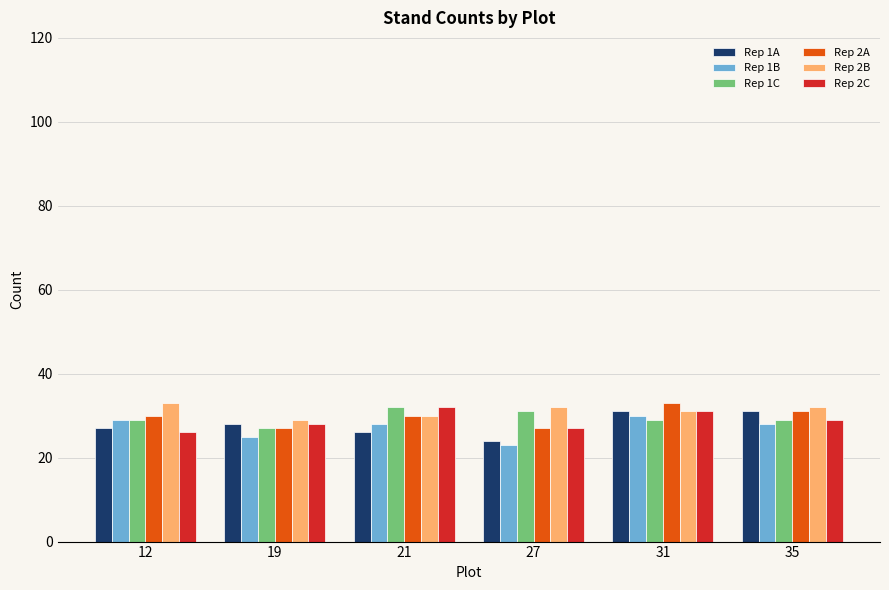

At which label does Rep 1B reach its minimum?

27